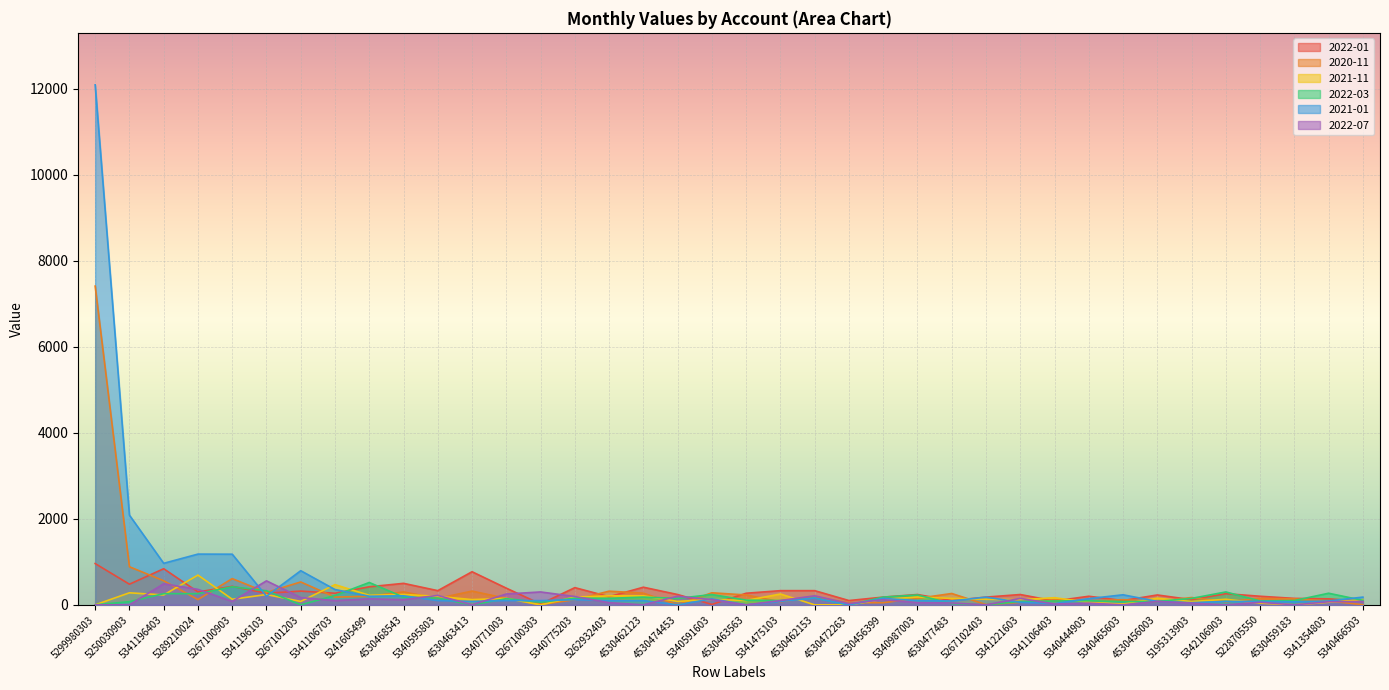

True or false: 2021-11 has a value of 366 at 5341475103.

False